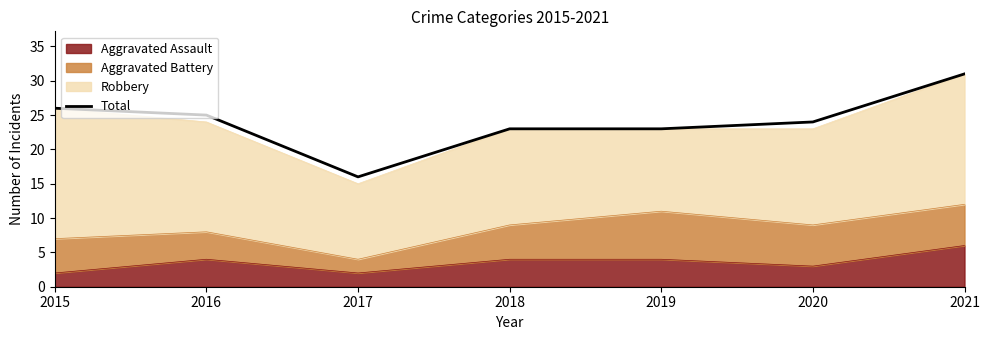

Reading left to right, list all the values displayed in this chart.

26	25	16	23	23	24	31